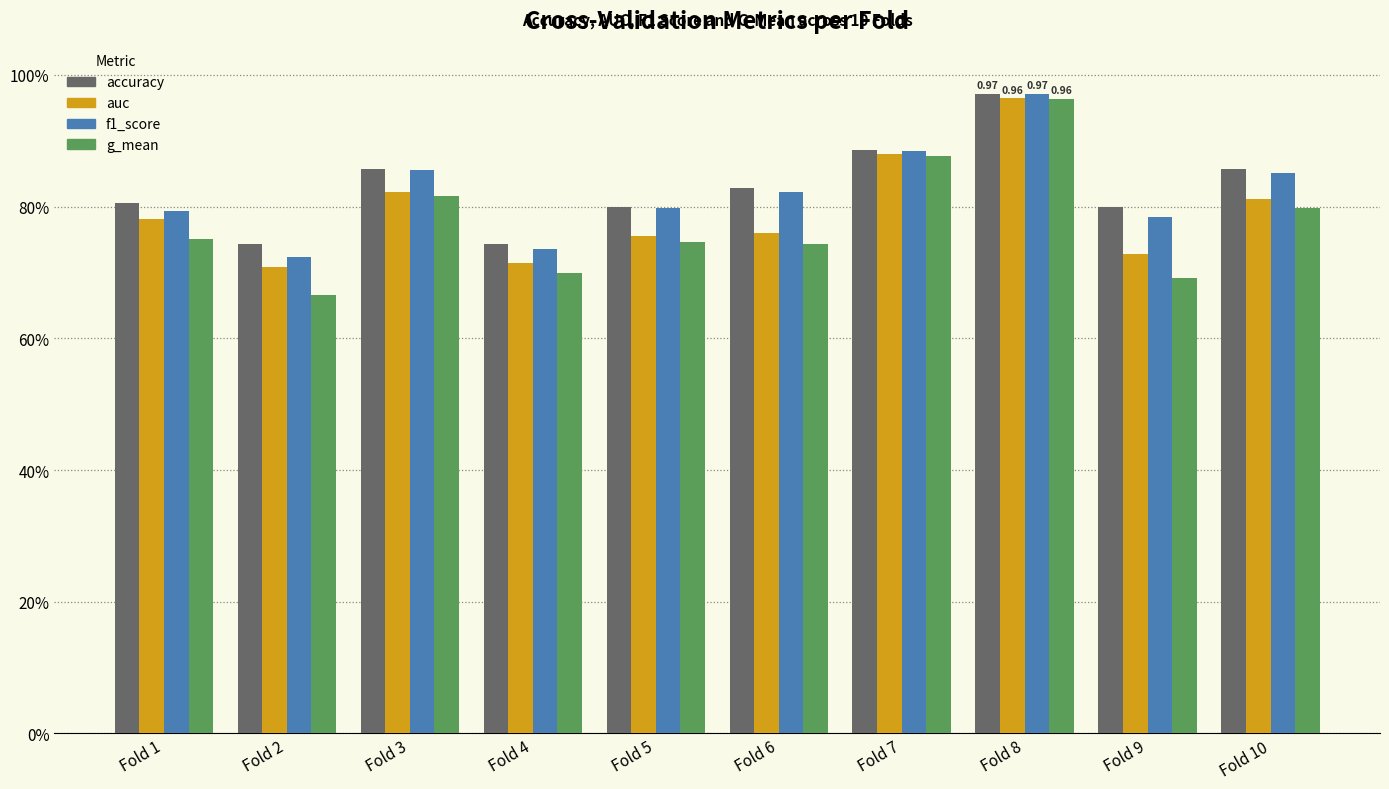

What is the highest value of the accuracy series?

1.0